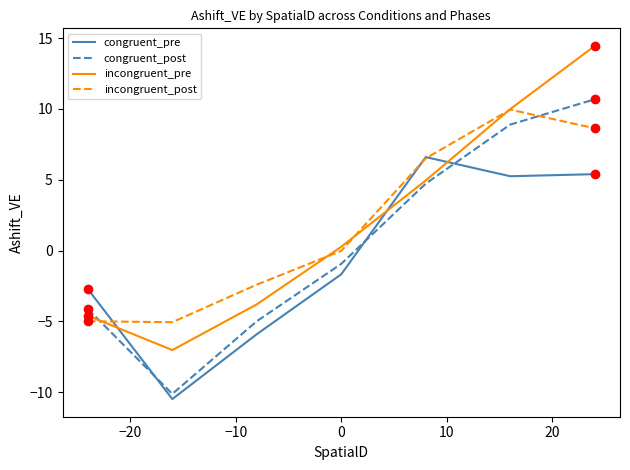

What is the difference between the maximum and minimum values in the congruent_post series?

20.8